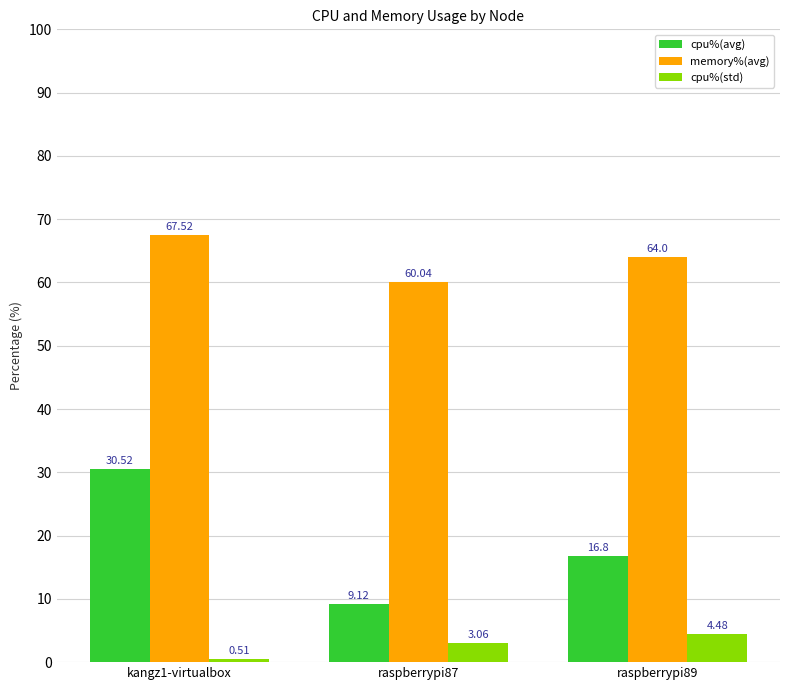

How many bars are there in each group?

3